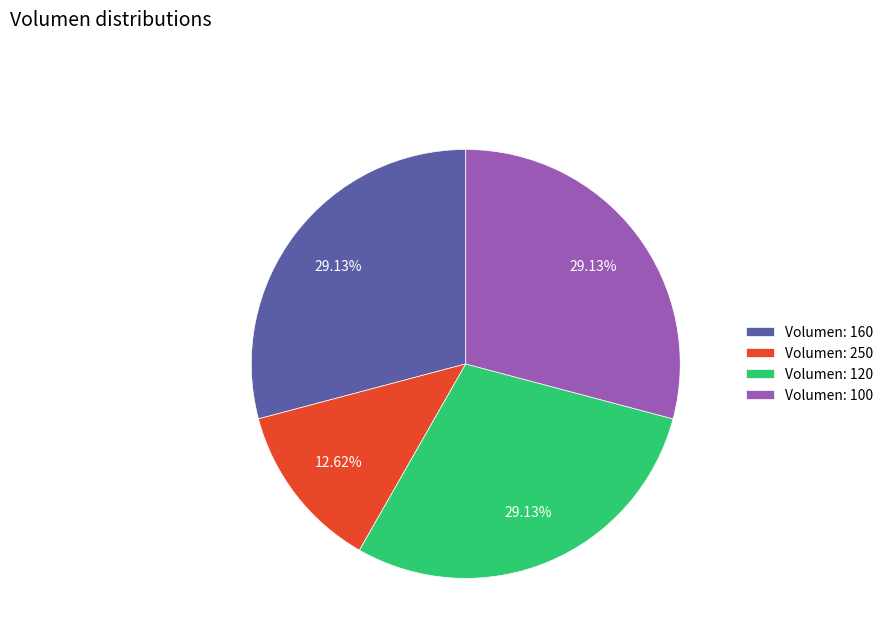

Do Volumen: 160 and Volumen: 100 together represent more than half of the pie?

Yes